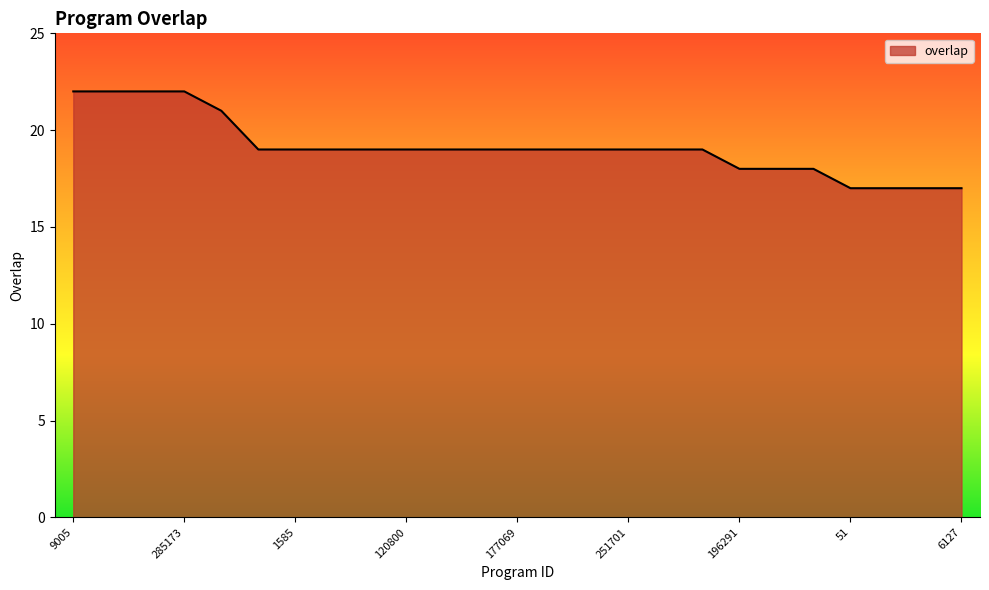

What is the minimum value shown in the chart?

17